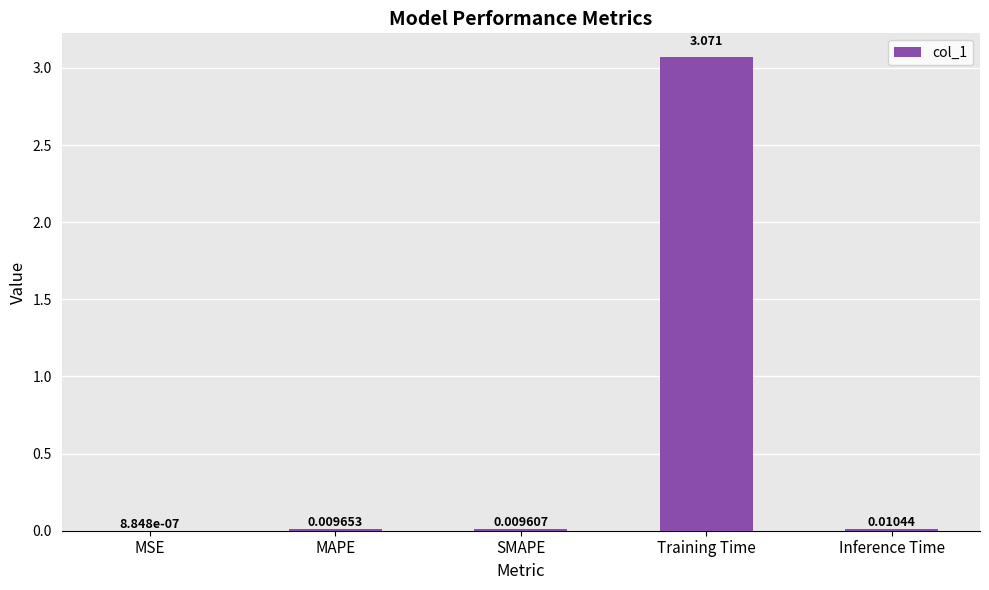

Are the bars grouped side by side (vs. stacked)?

No